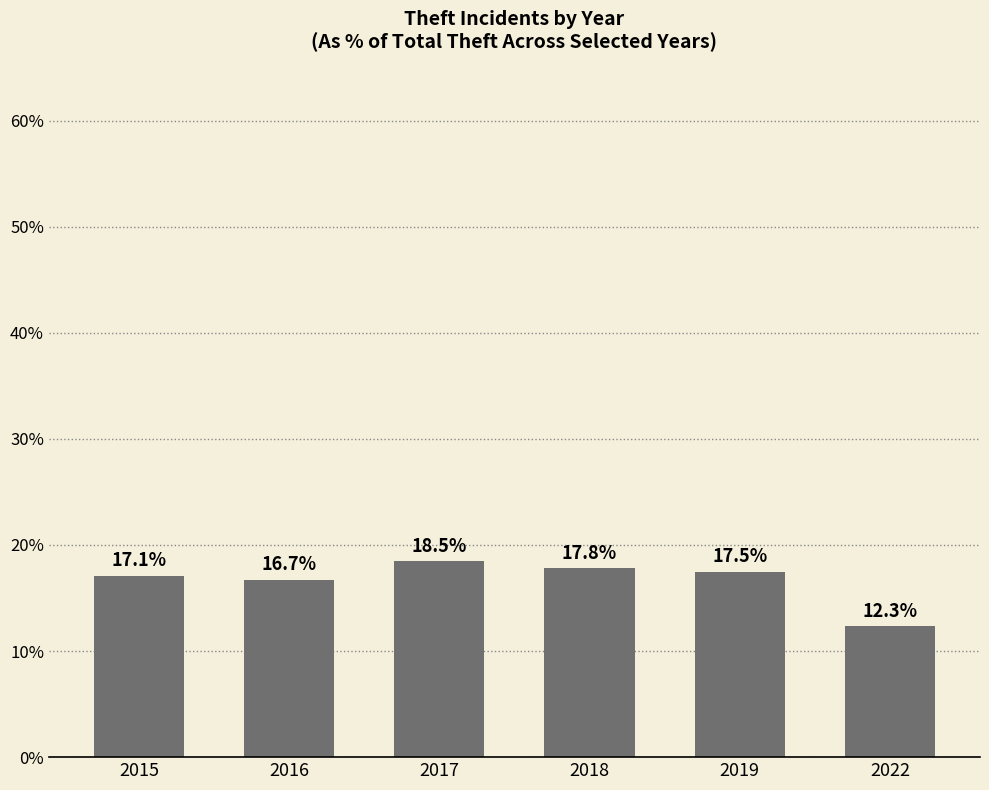

What is the smallest value displayed?

12.3